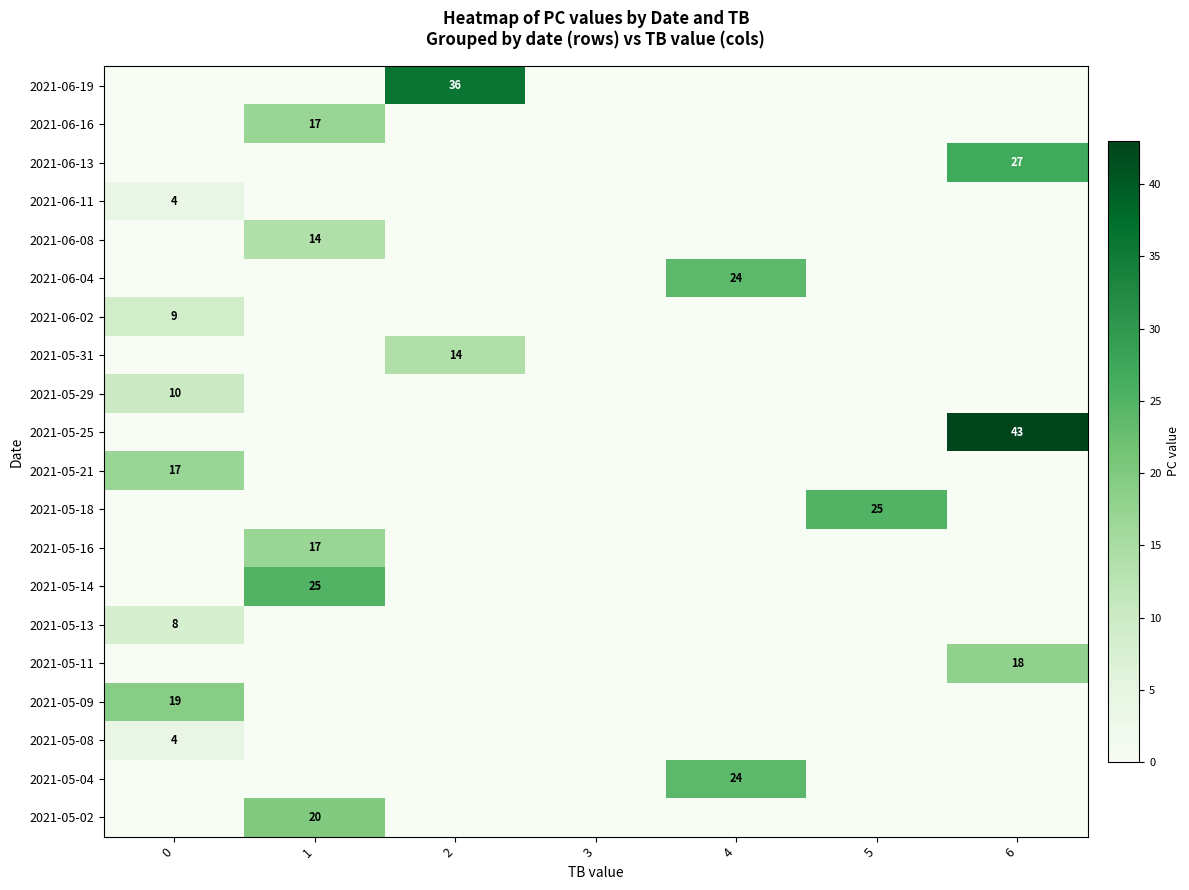

The value of 2021-05-09 at 0 is 12. True or false?

False